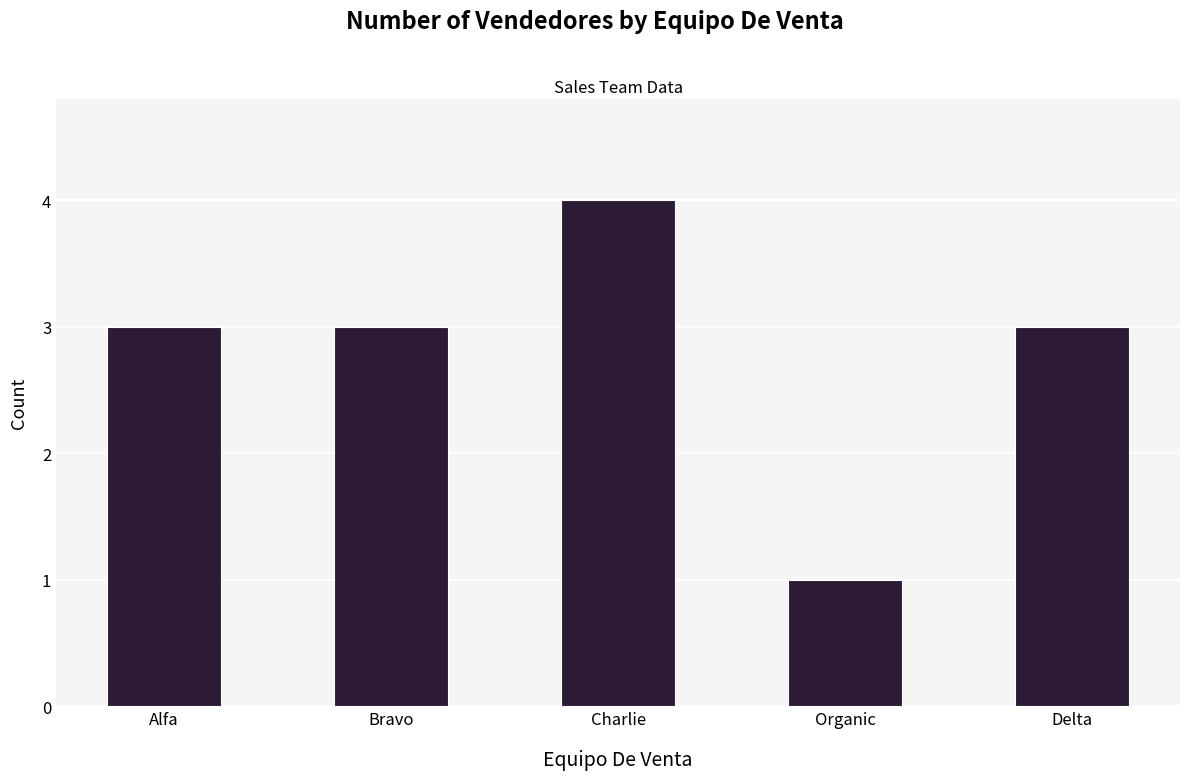

What is the change in value from Alfa to Organic?

-2